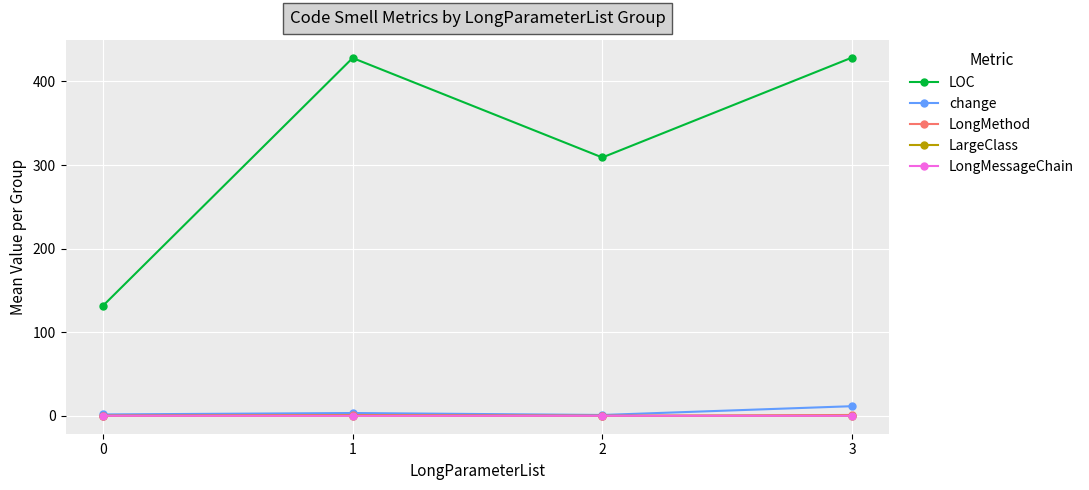

What are all the series names shown in the legend?

LOC, change, LongMethod, LargeClass, LongMessageChain